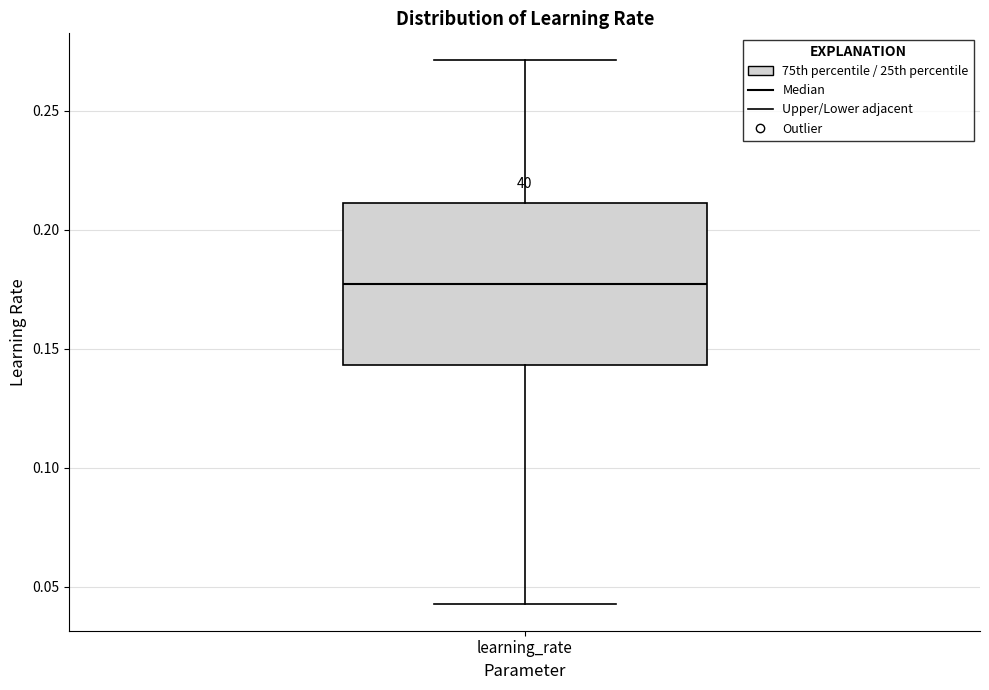

Read this box plot against the y-axis: the position of the median line, the range covered by the box, and the ends of both whiskers. The values are not printed on the chart, so give them approximately, as read against the axis.

median 0.175, box 0.145 to 0.210, whiskers 0.045 to 0.270